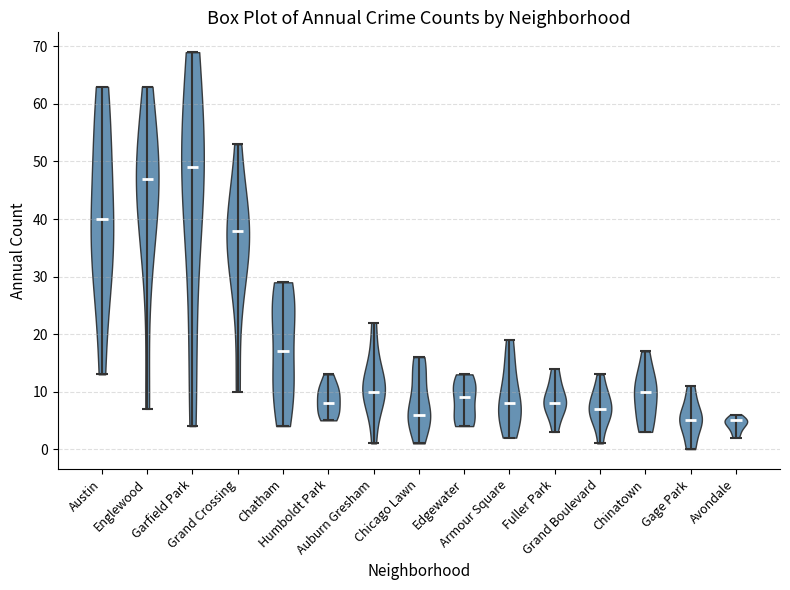

Which violin has the highest median line?

Garfield Park